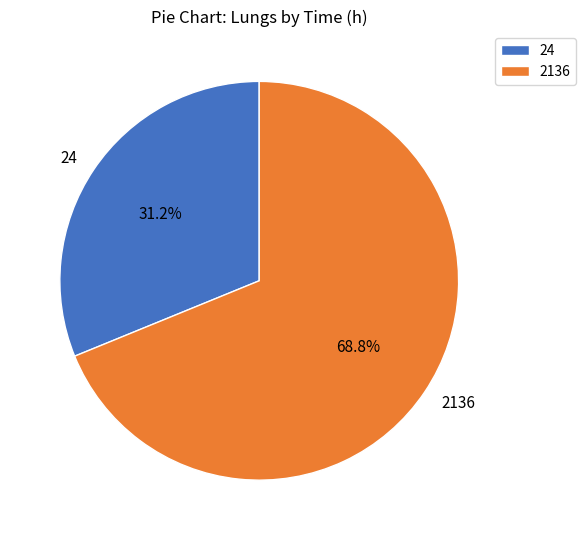

What percentage is the 24 slice, to the nearest percent?

31%